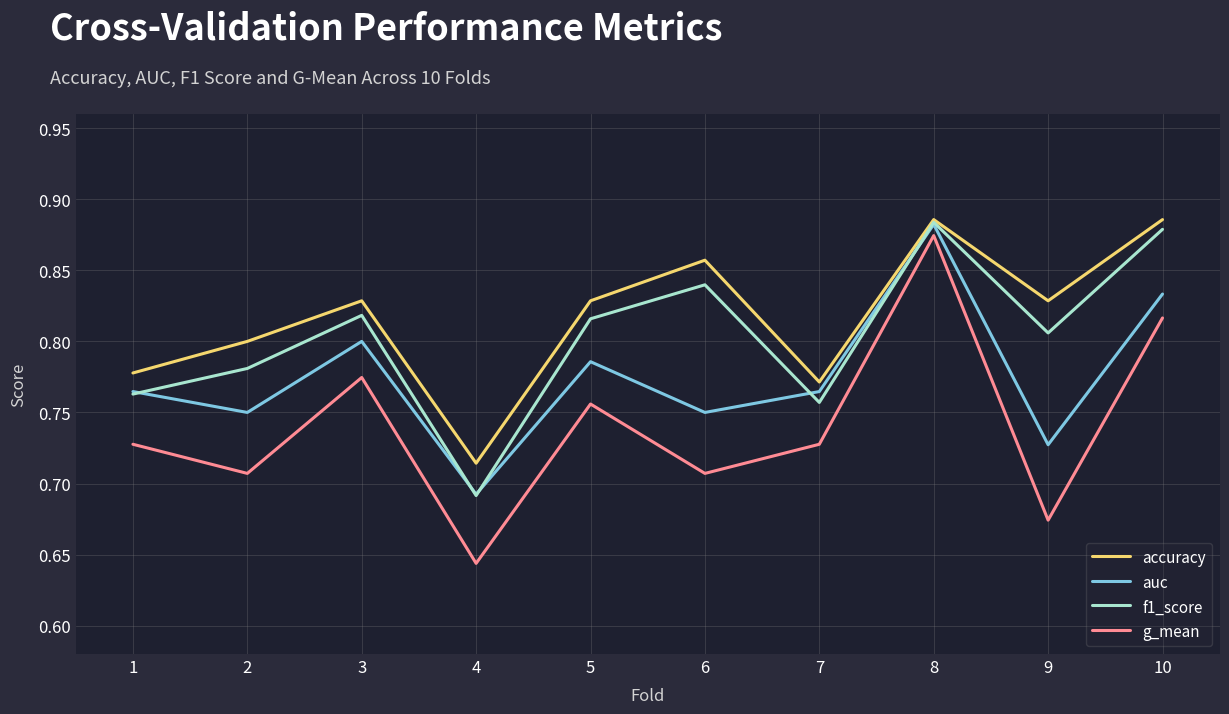

Which series has the largest range (max minus min)?

g_mean